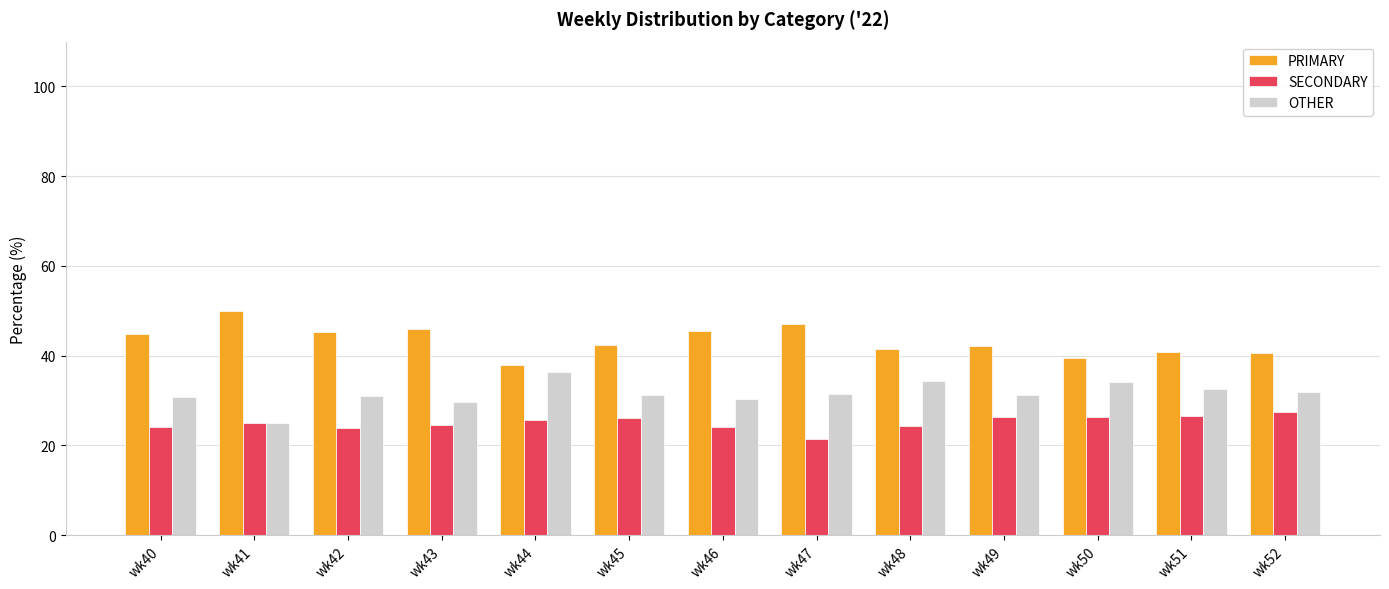

What is the total value across all series at wk42?

100.0